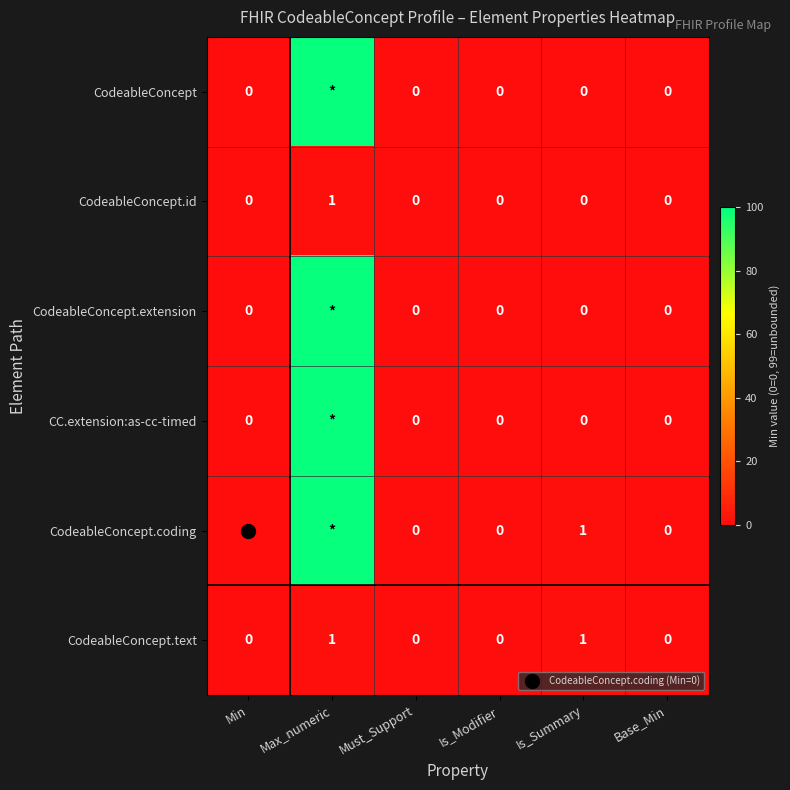

What is the sum of all CC.extension:as-cc-timed values?

99